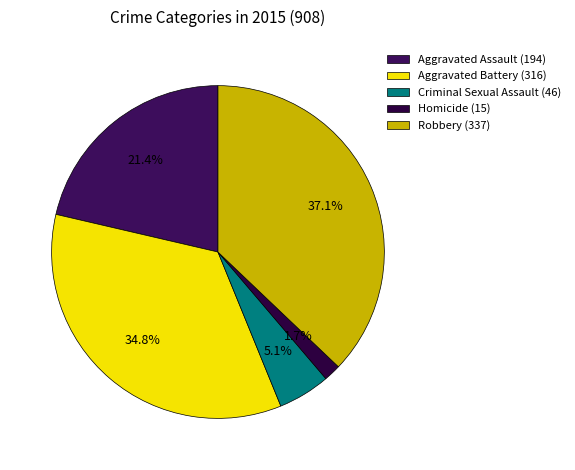

To the nearest percent, what portion does Aggravated Battery represent?

35%